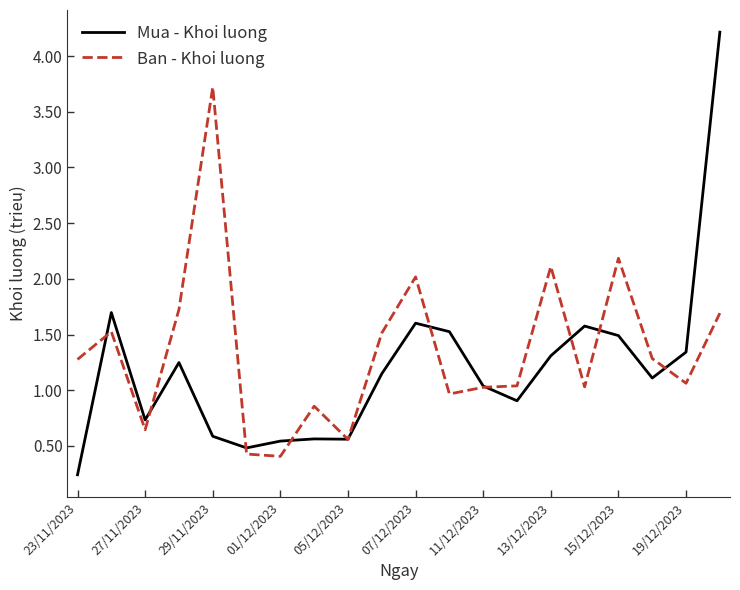

How many lines are shown in the chart?

2